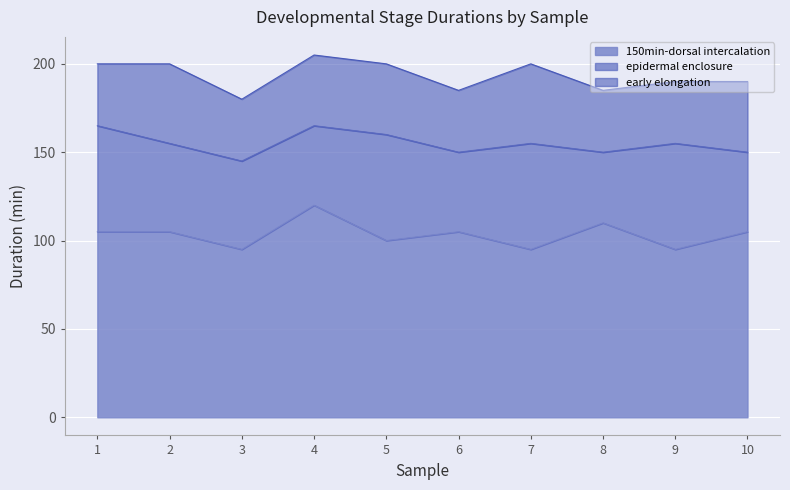

Read the 150min-dorsal intercalation value at 6, to the nearest 10.

100